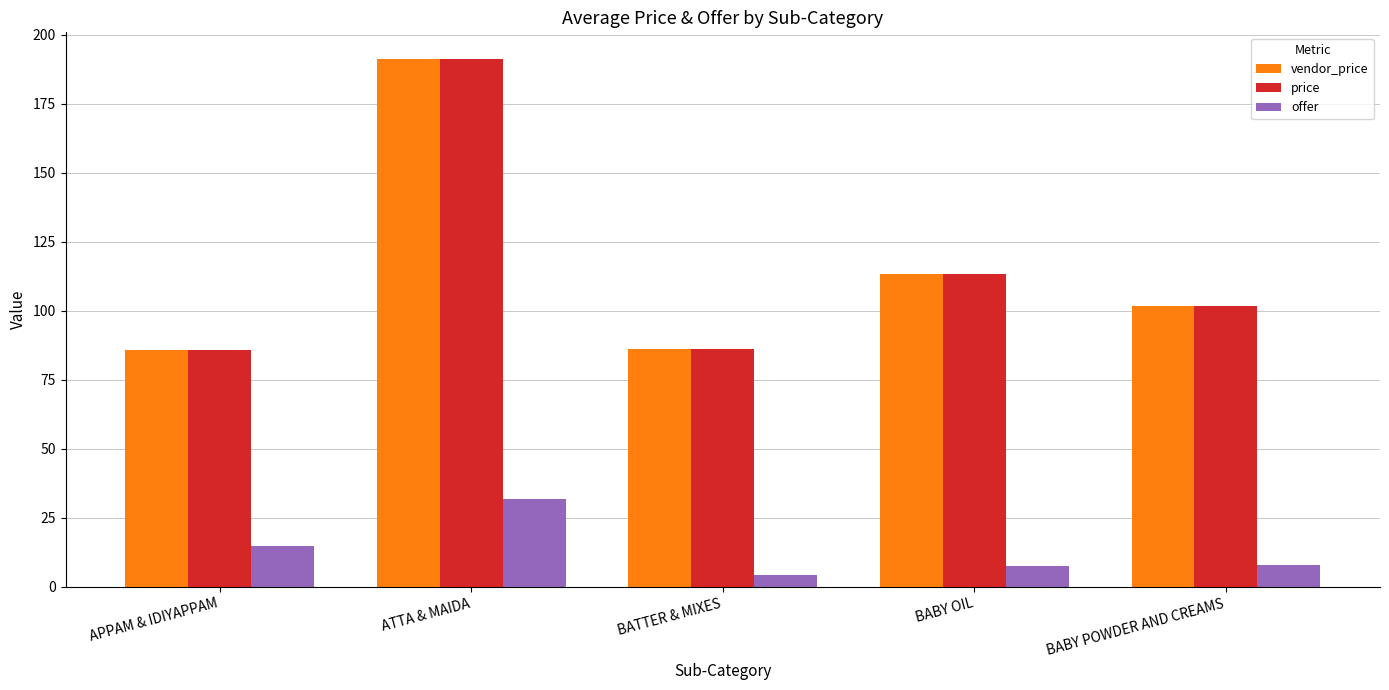

Are the bars horizontal?

No